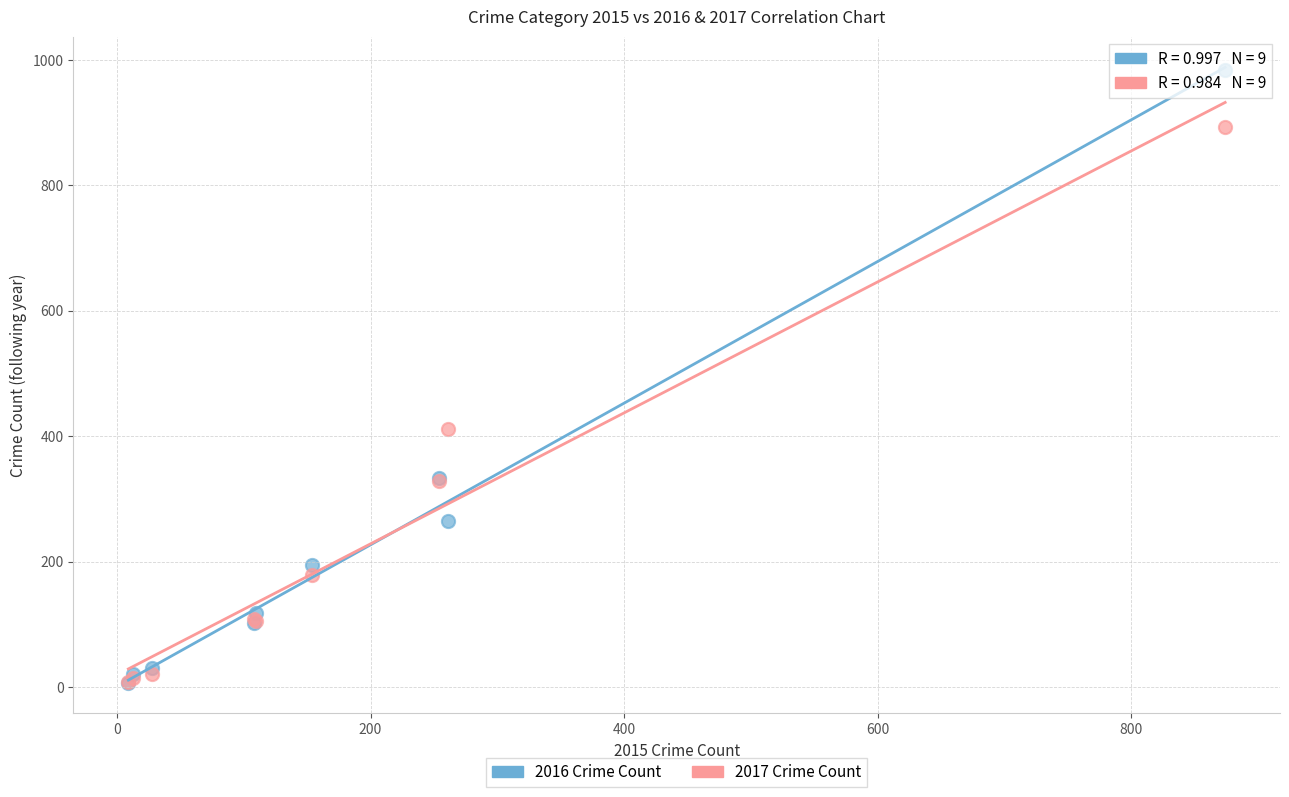

In the 2017 Crime Count series, what Y value is closest to 450?

411